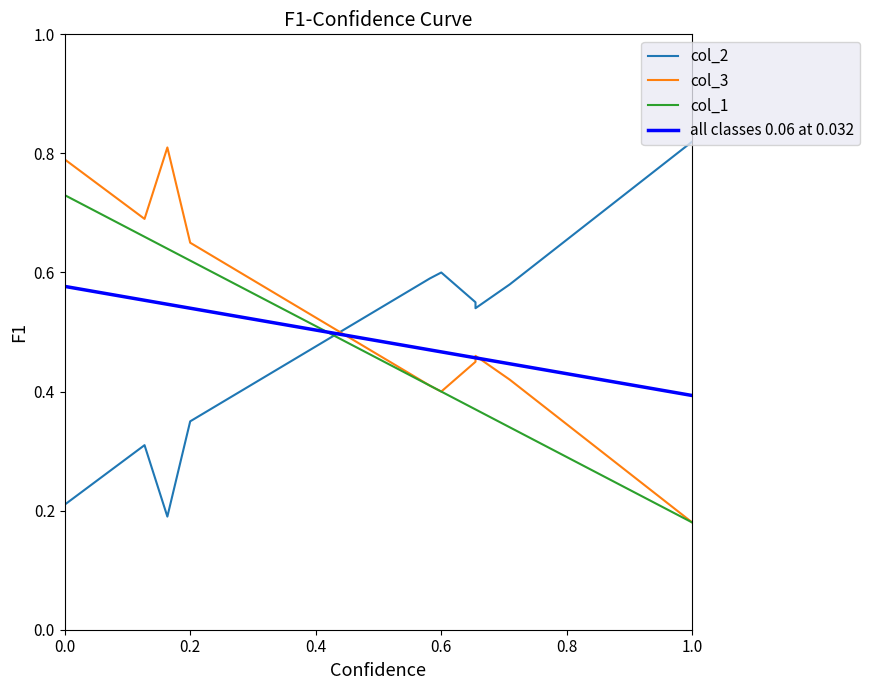

What is the label of the 4th point from the right?

6